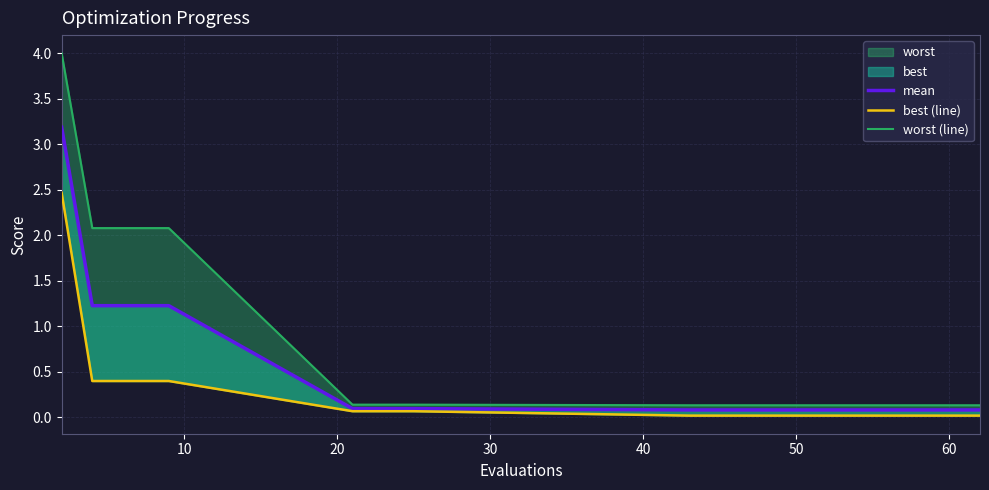

What is the greatest value displayed?

4.0